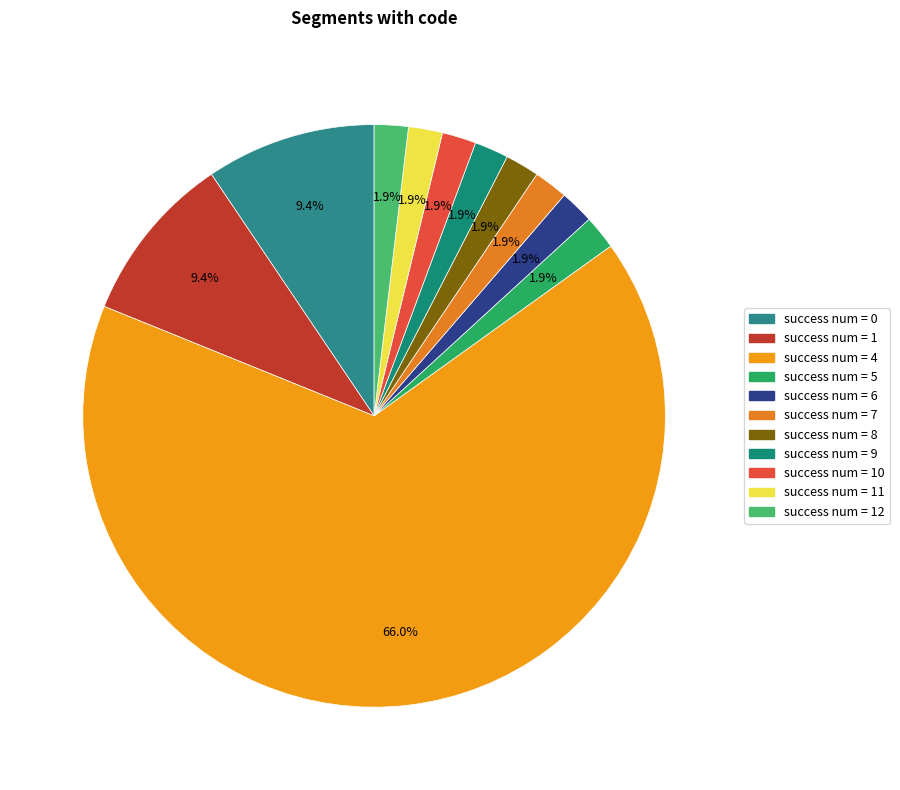

How many segments does this pie chart have?

11